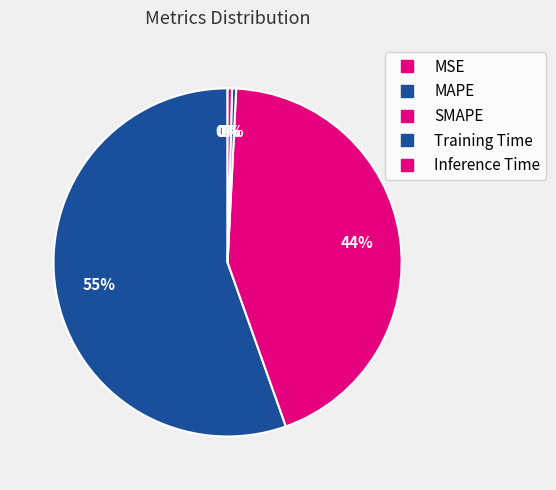

Which has a higher value, Inference Time or SMAPE?

SMAPE